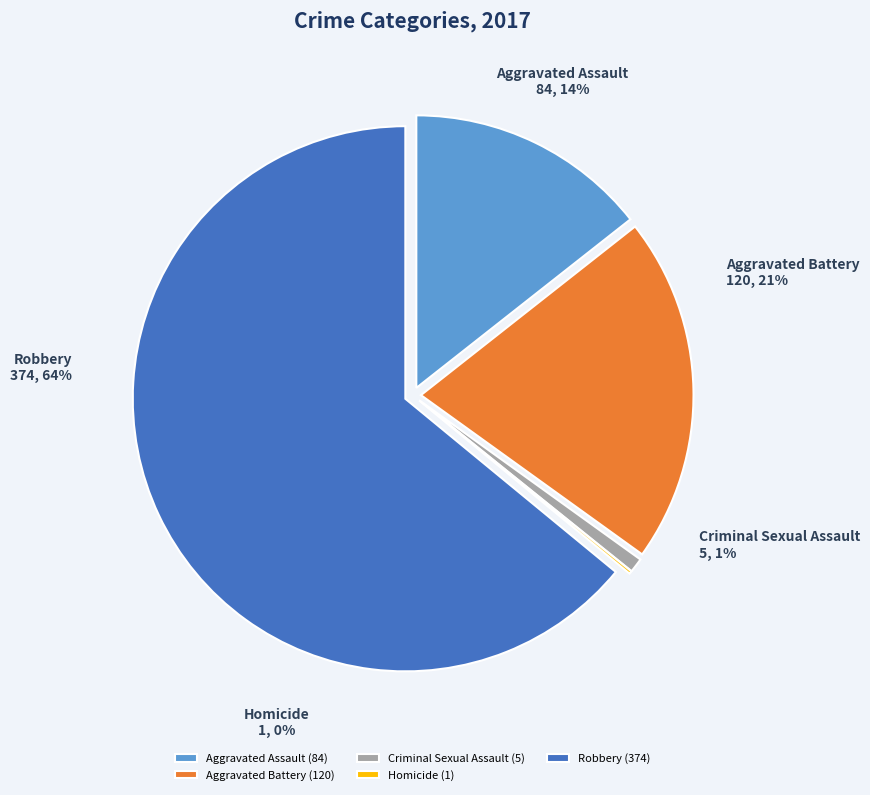

Does Aggravated Battery represent more than half of the total?

No